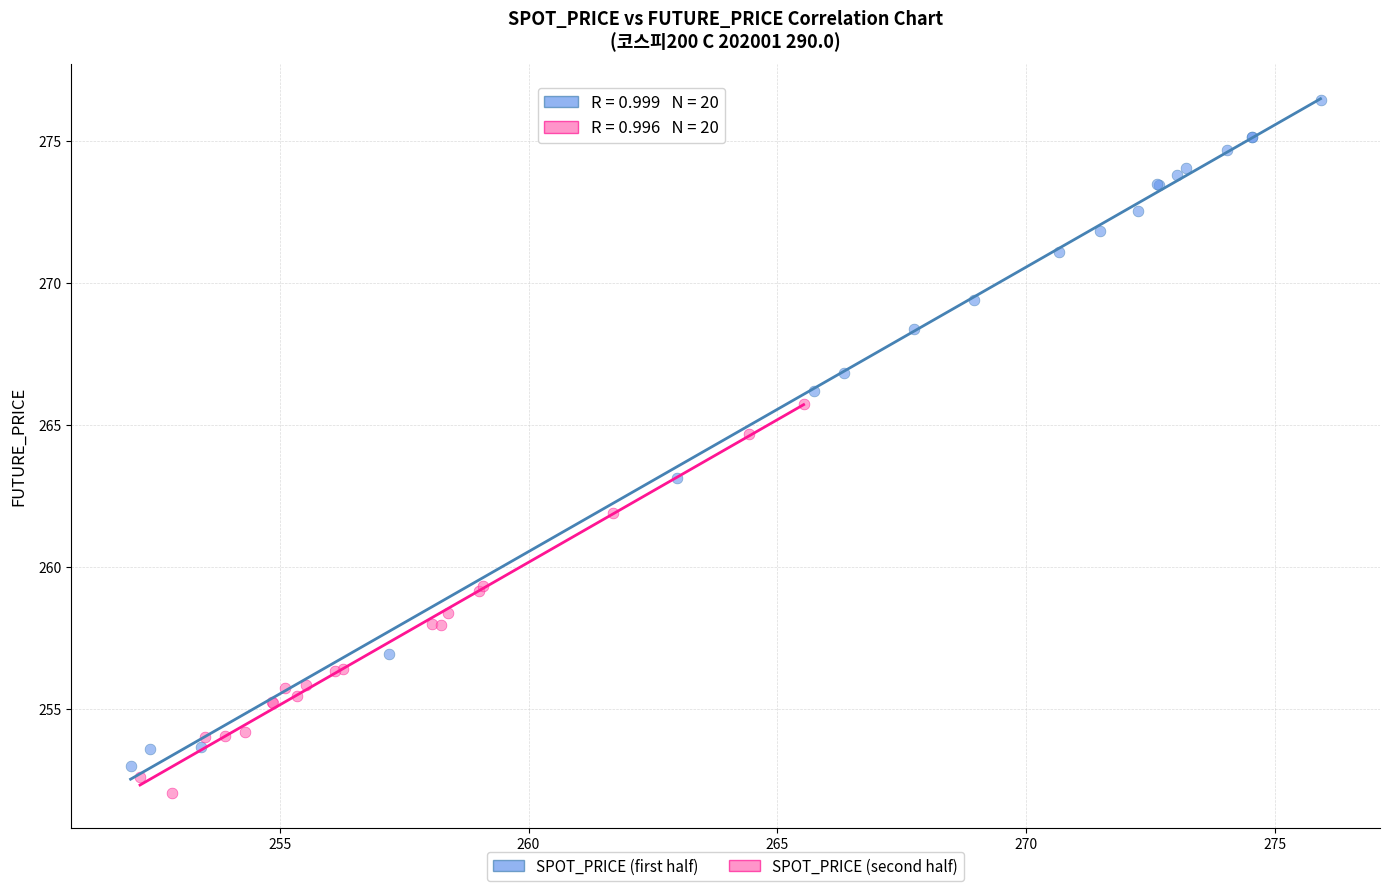

What are all the series names shown in the legend?

SPOT_PRICE (first half), SPOT_PRICE (second half)